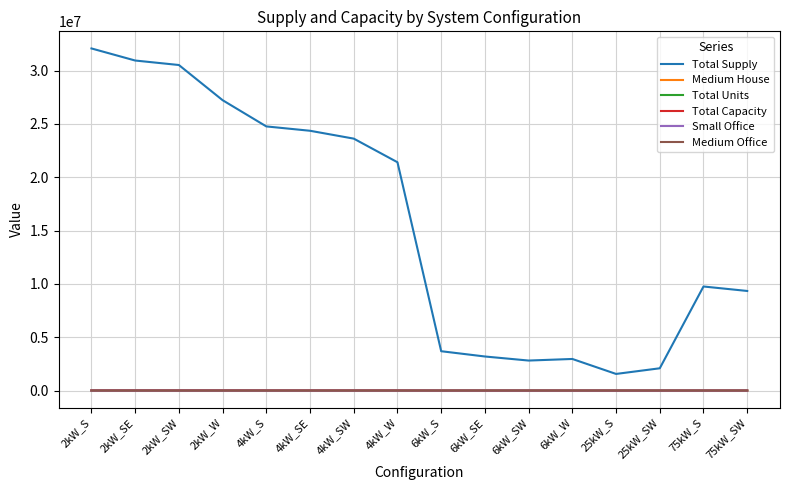

Which label corresponds to the largest value in the chart?

2kW_S